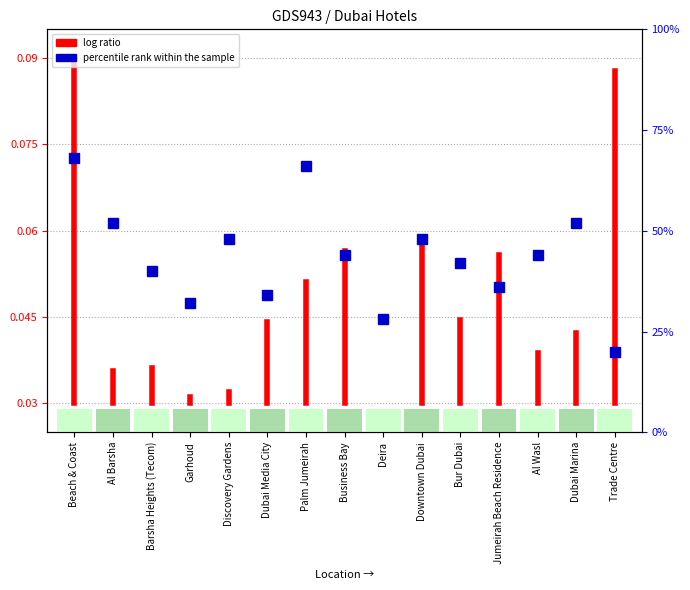

What is the difference between the maximum and minimum values?

0.1